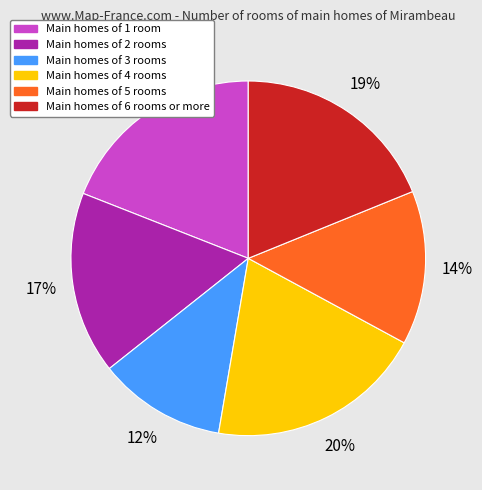

The Main homes of 3 rooms slice represents 24% of the pie. True or false?

False